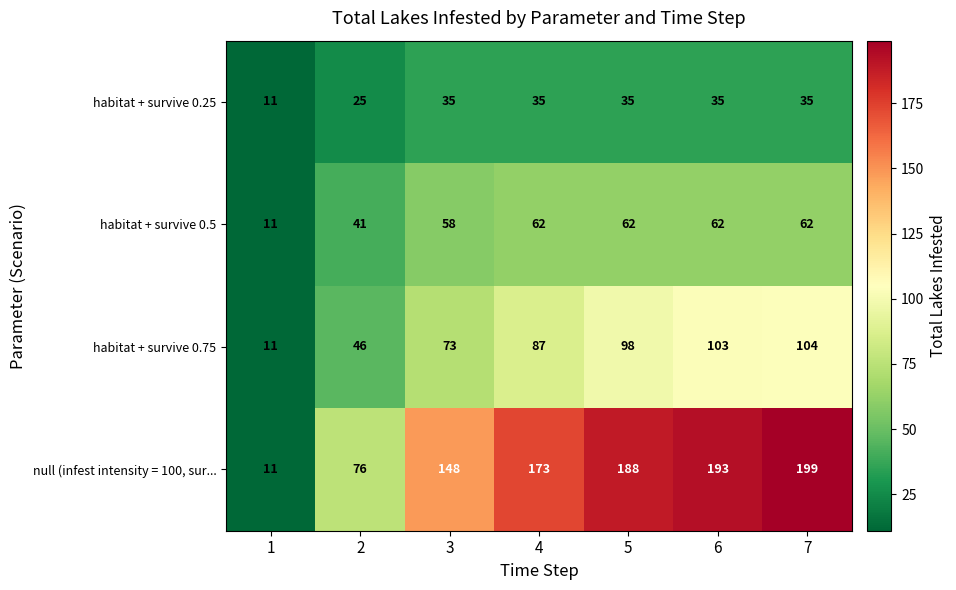

Which series has the largest total across all categories?

null (infest intensity = 100, sur...